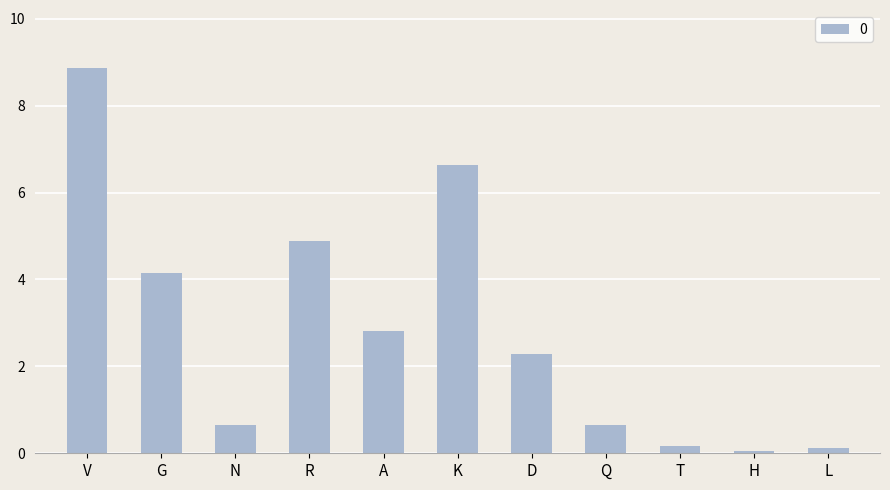

Does the chart contain any negative values?

No